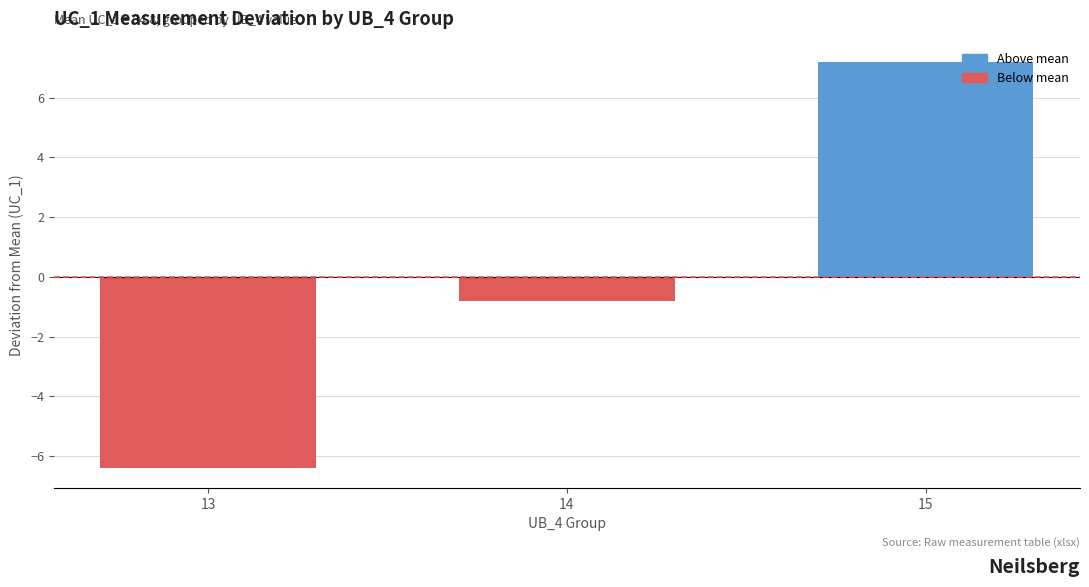

What is the approximate value at 13?

-6.4